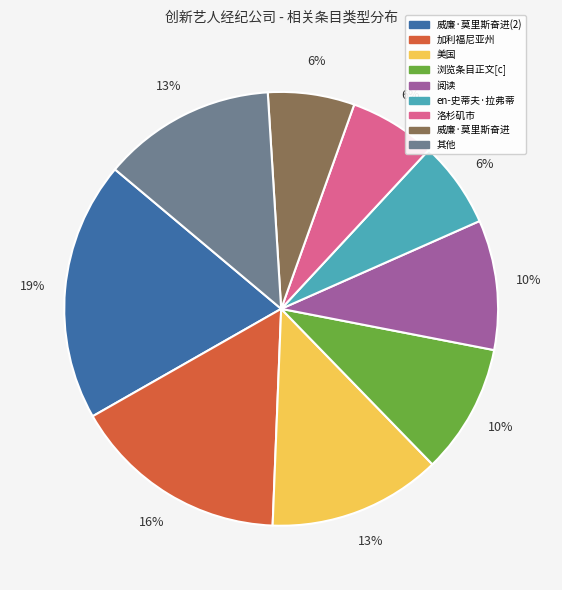

To the nearest percent, what is the combined percentage of 其他 and 威廉·莫里斯奋进(2)?

32%